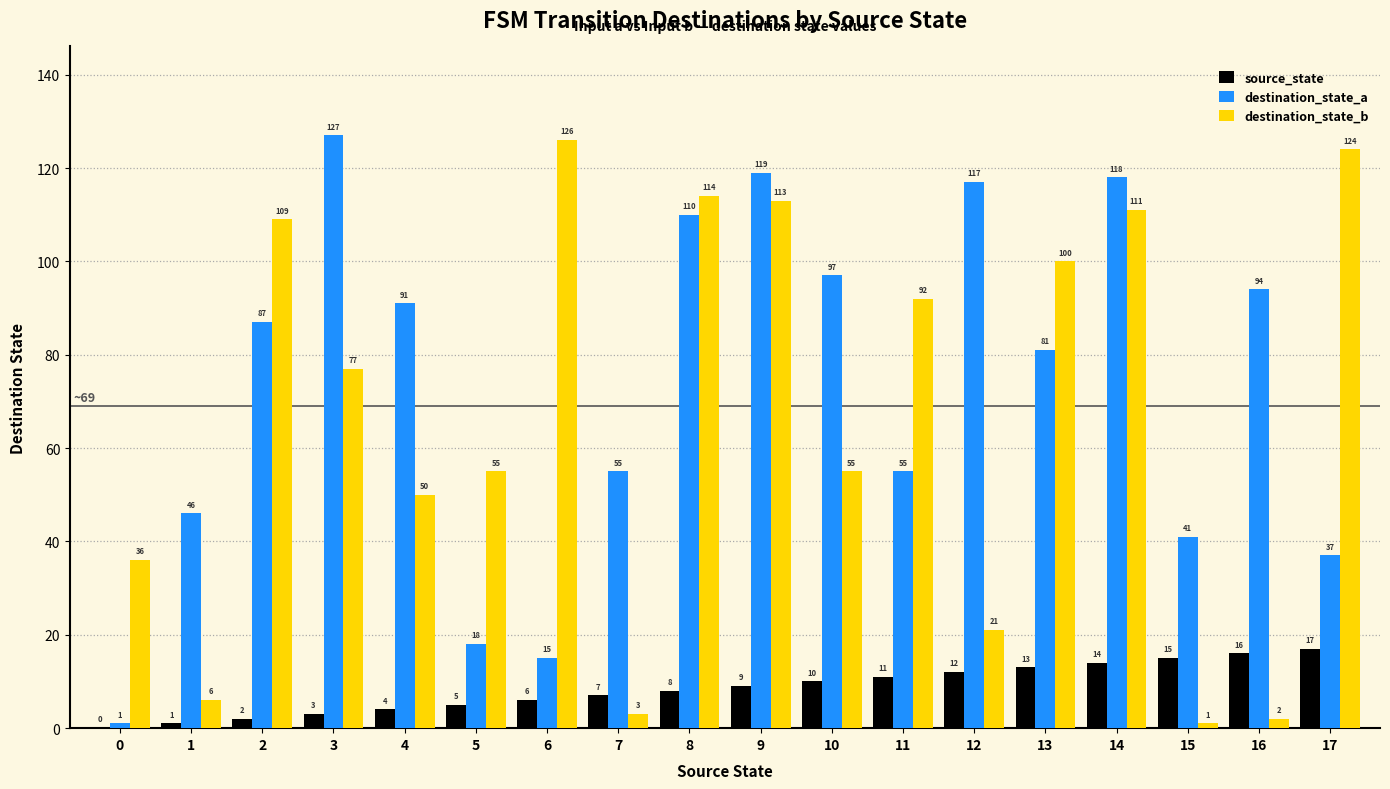

What is the sum of the source_state values at 6 and 2?

8